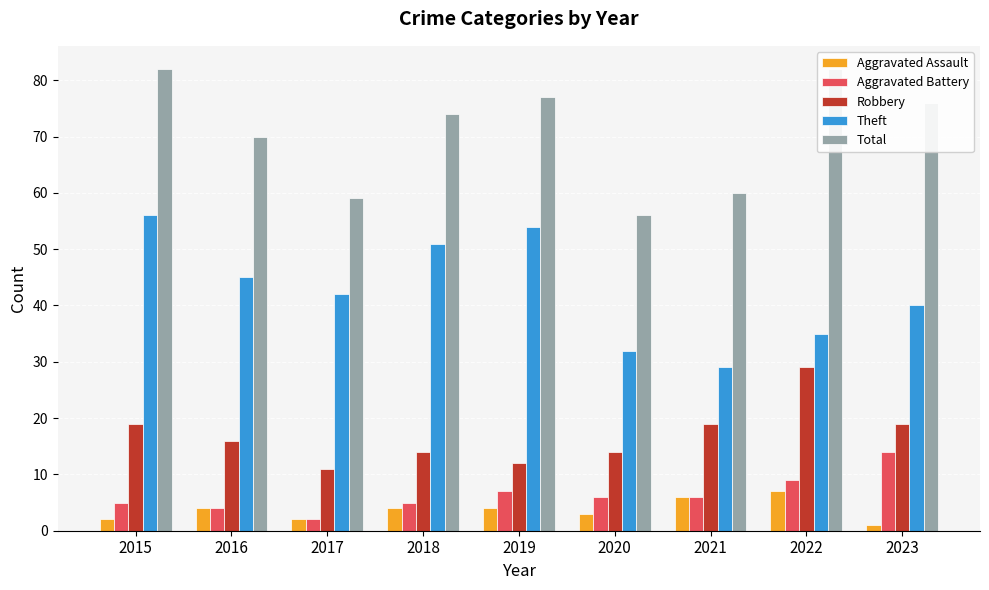

Reading right to left, list all the values displayed in this chart.

Aggravated Assault: 2023=1	2022=7	2021=6	2020=3	2019=4	2018=4	2017=2	2016=4	2015=2
Aggravated Battery: 2023=14	2022=9	2021=6	2020=6	2019=7	2018=5	2017=2	2016=4	2015=5
Robbery: 2023=19	2022=29	2021=19	2020=14	2019=12	2018=14	2017=11	2016=16	2015=19
Theft: 2023=40	2022=35	2021=29	2020=32	2019=54	2018=51	2017=42	2016=45	2015=56
Total: 2023=76	2022=82	2021=60	2020=56	2019=77	2018=74	2017=59	2016=70	2015=82